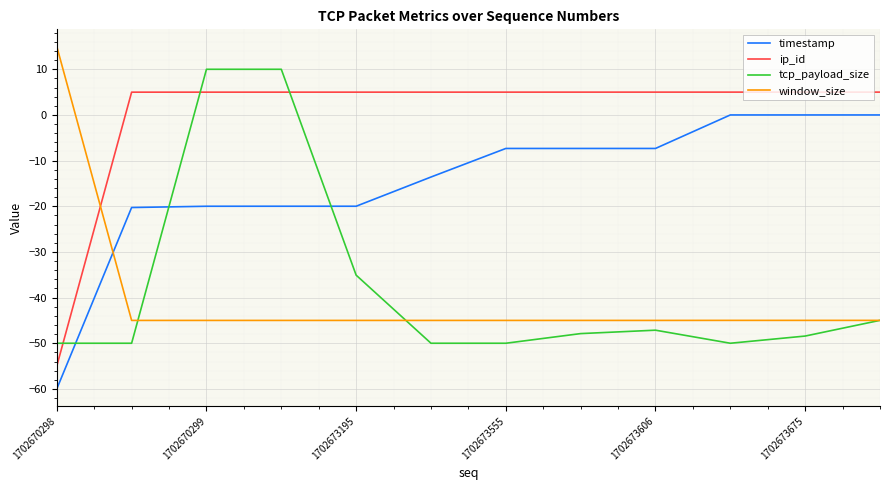

List the series in order of their peak value, lowest first.

timestamp, ip_id, tcp_payload_size, window_size